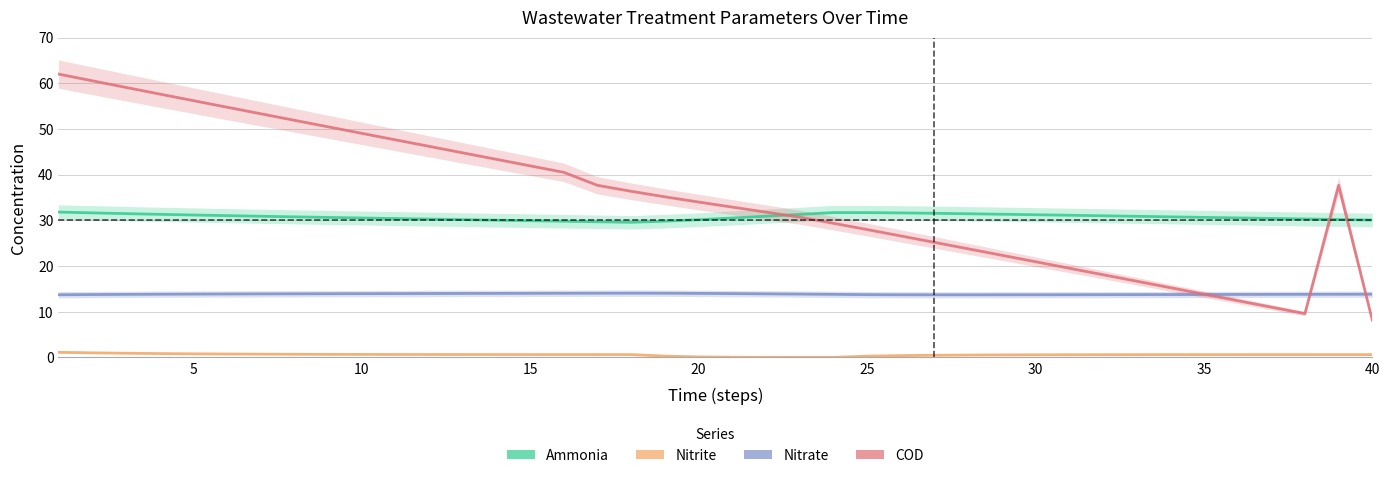

Is it true that Nitrate equals 19.6 at 21?

False